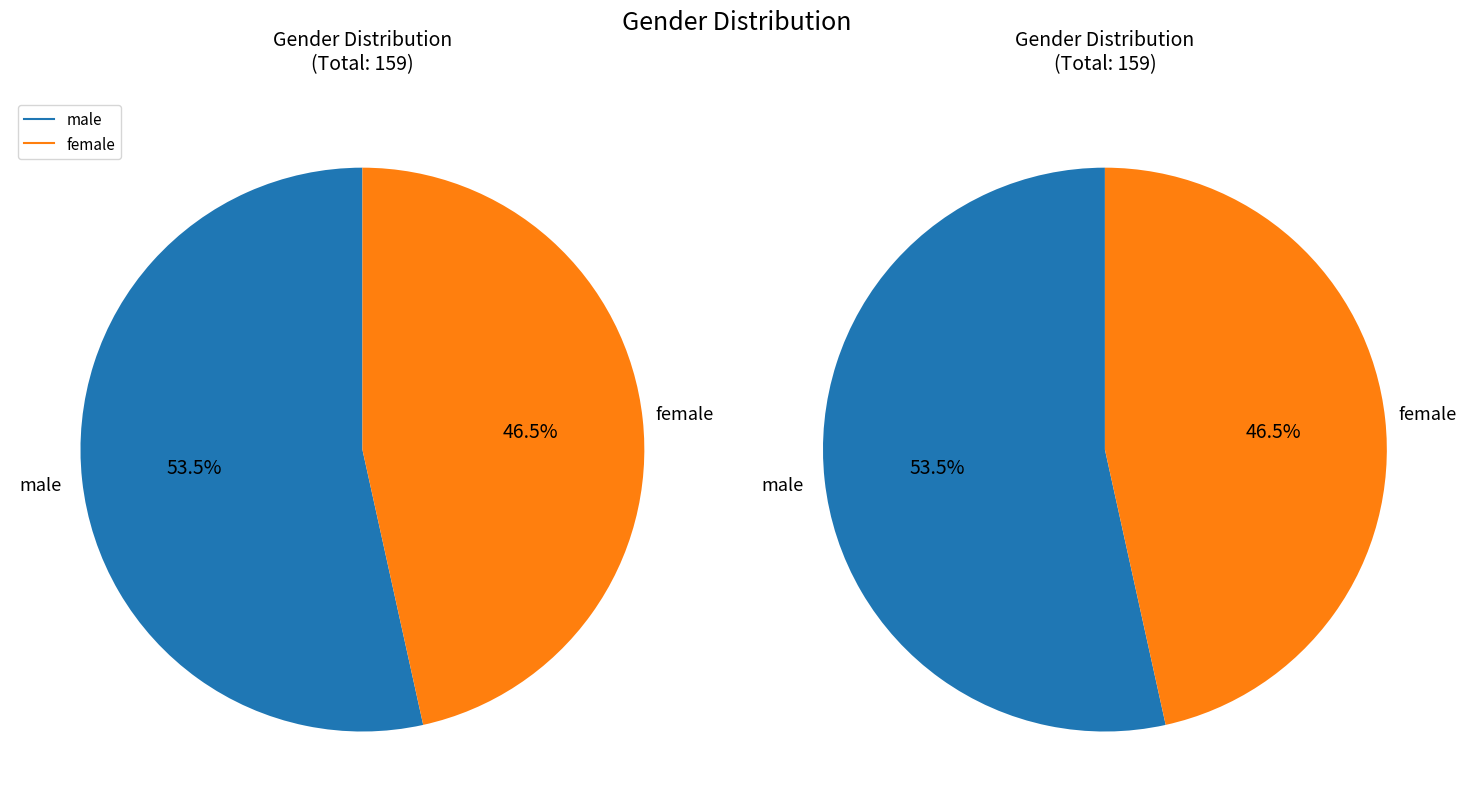

Is the sum of male and female greater than half?

Yes